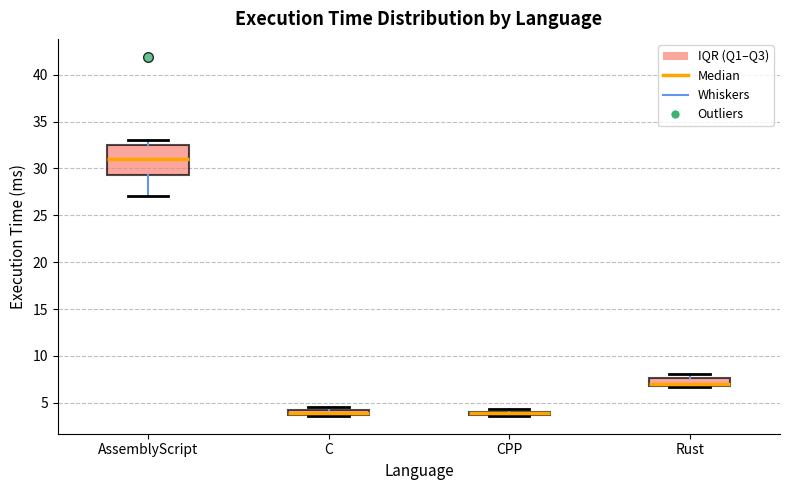

Which box is the tallest, from its lower edge to its upper edge?

AssemblyScript